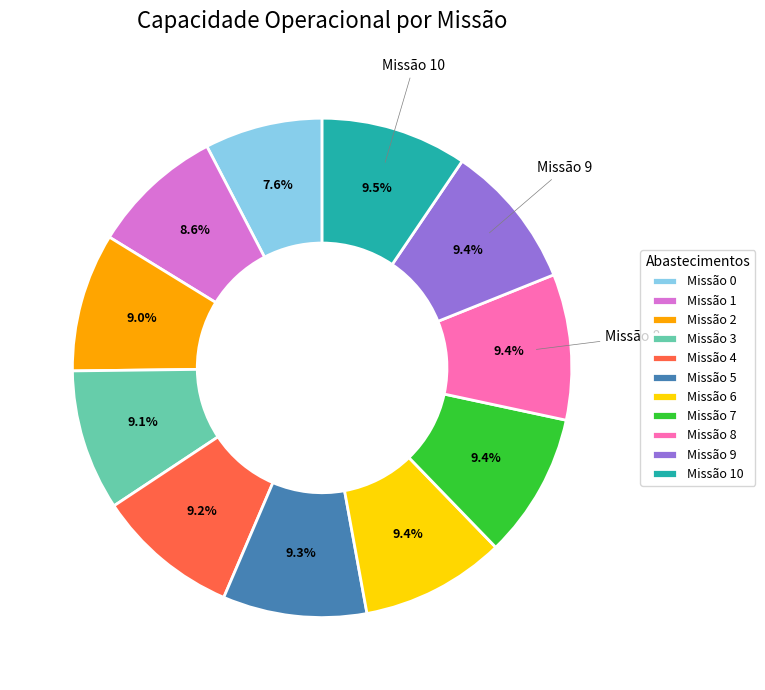

How many slices are in this pie chart?

11